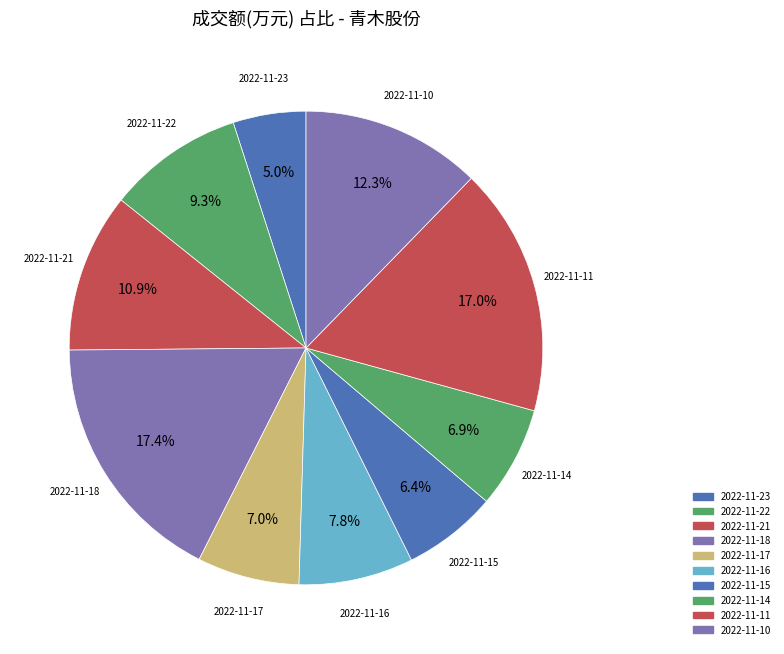

Count the number of slices in the pie.

10